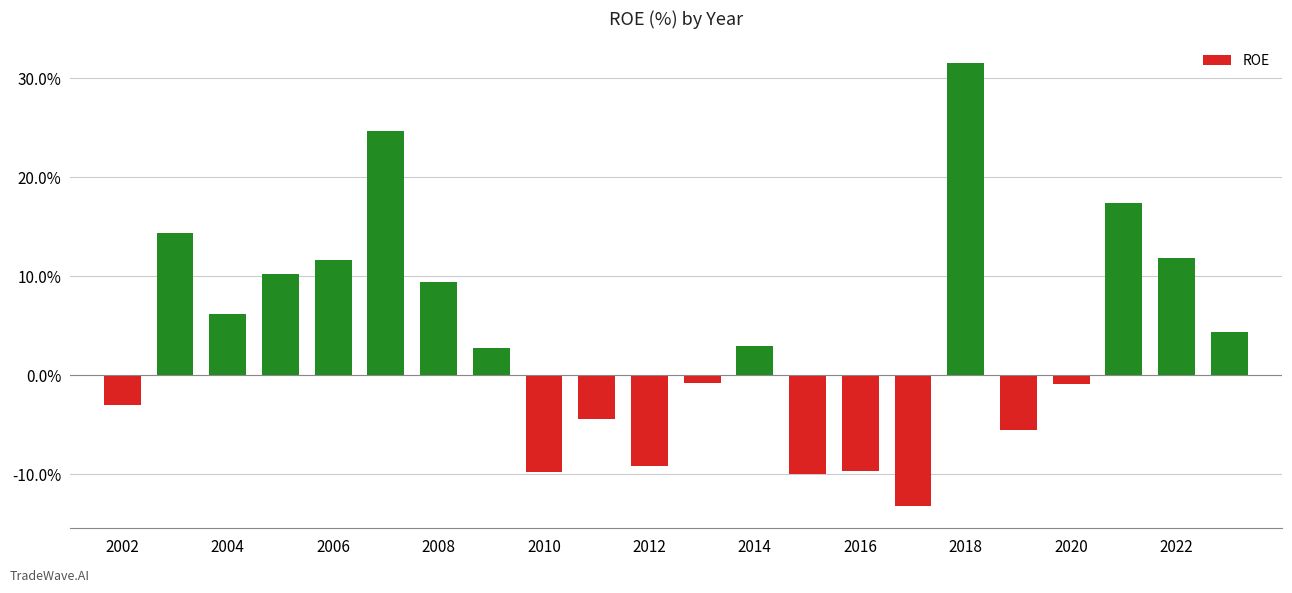

What is the minimum value shown in the chart?

-13.2